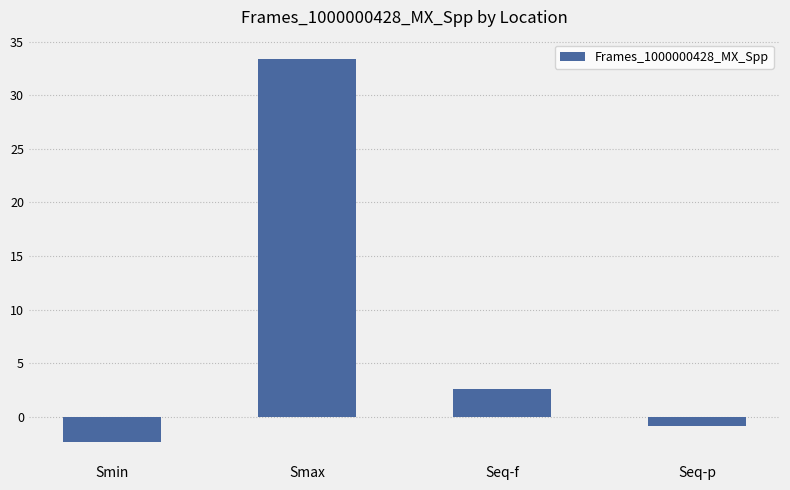

What is the ratio of the value at Smax to the value at Seq-f?

12.7